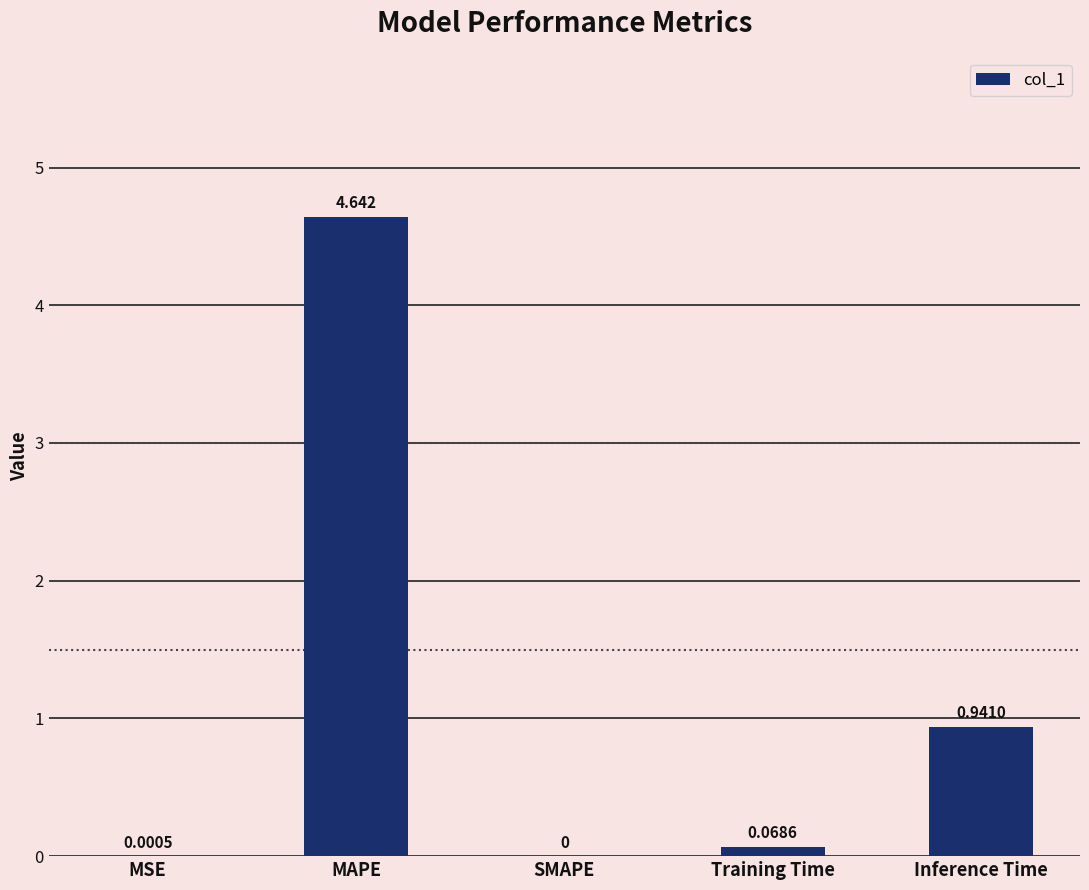

Count the number of categories in the chart.

5